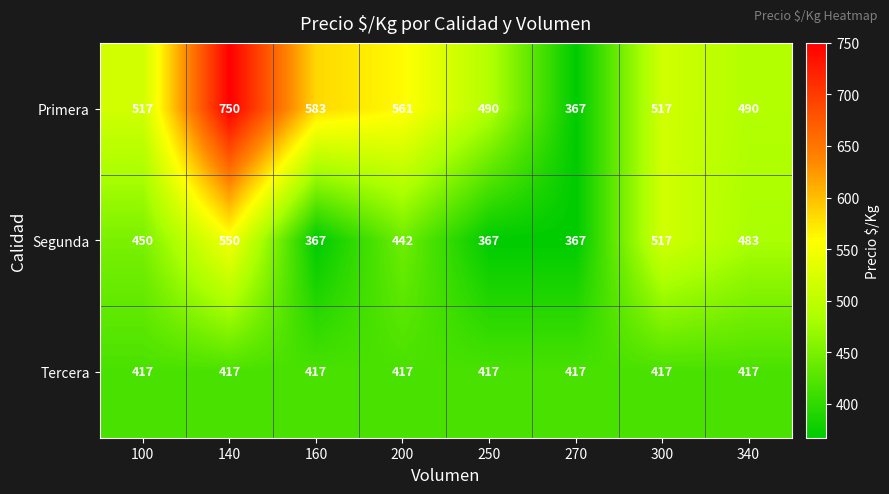

How many distinct data groups are displayed?

3